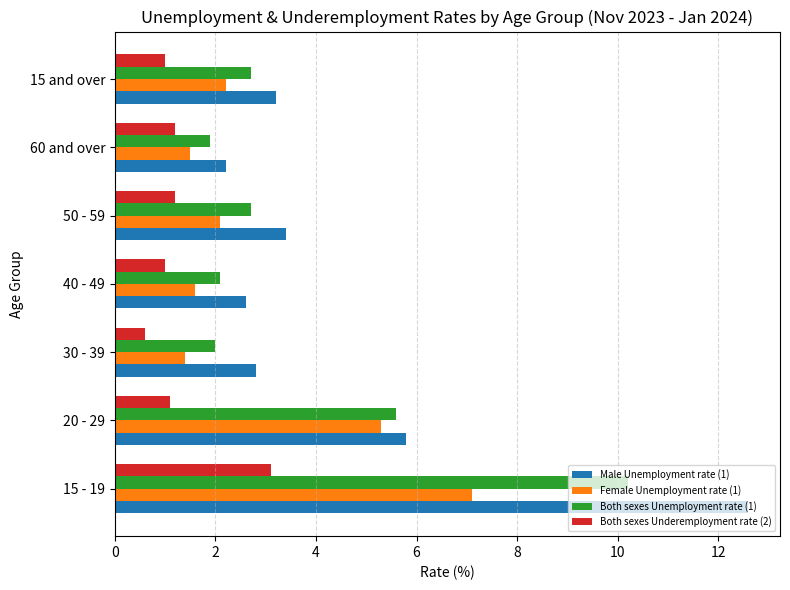

What is the difference between the Both sexes Underemployment rate (2) values at 60 and over and 30 - 39?

0.6